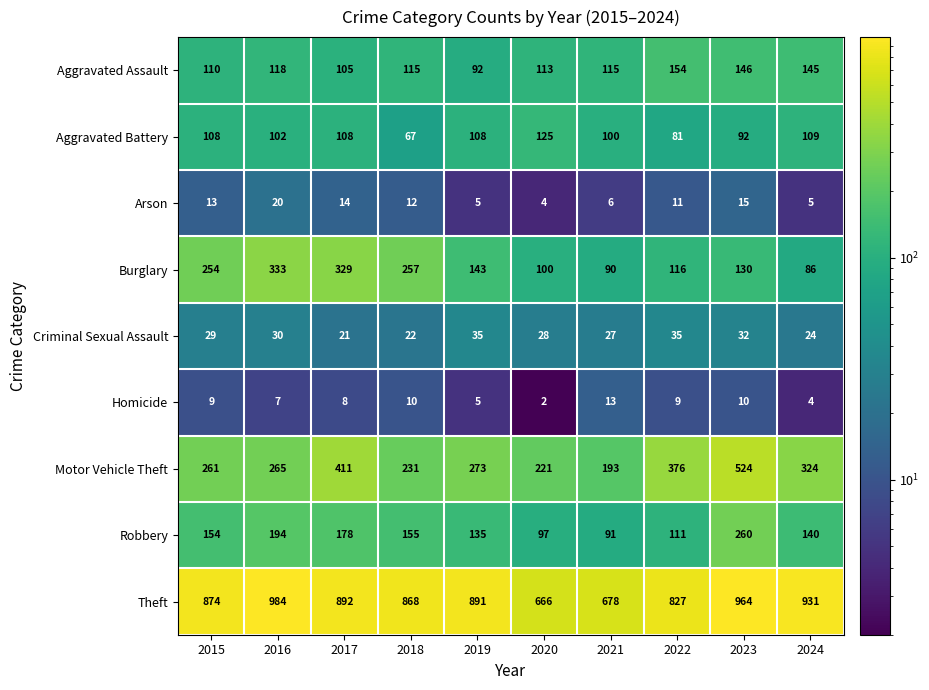

At which label does Motor Vehicle Theft reach its peak?

2023